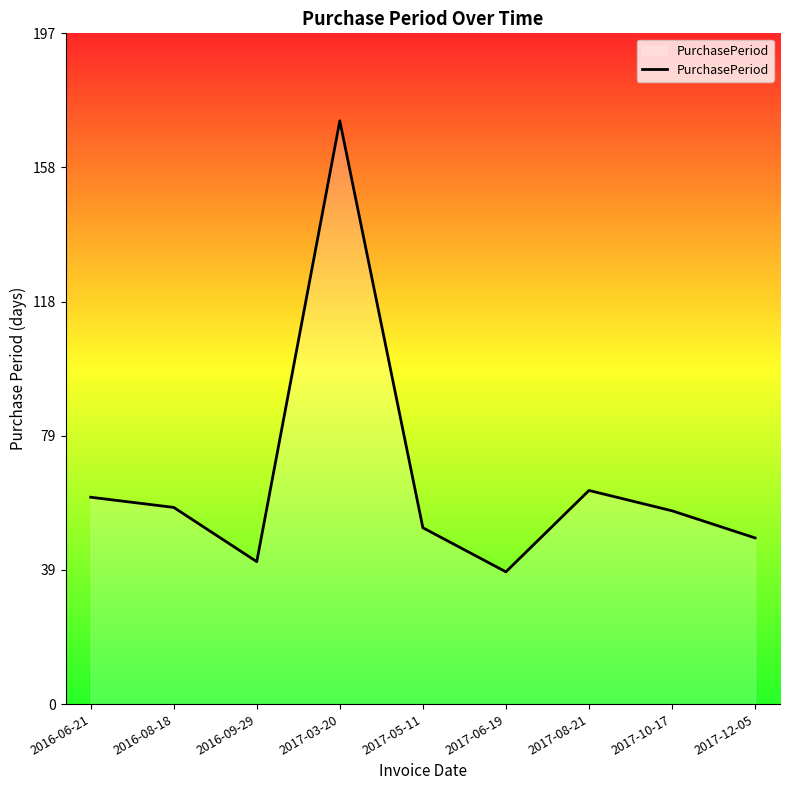

What position from the right is 2016-08-18?

8